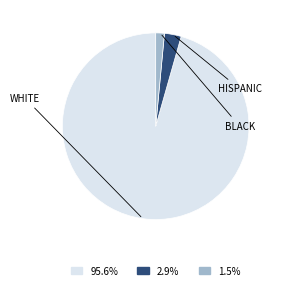

Is there a majority slice in this chart?

Yes